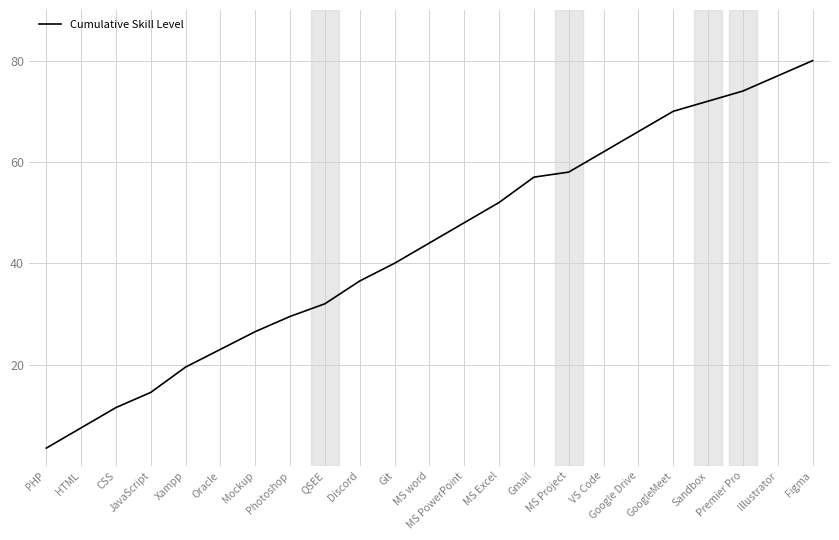

Rank the categories by value from highest to lowest.

Figma, Illustrator, Premier Pro, Sandbox, GoogleMeet, Google Drive, VS Code, MS Project, Gmail, MS Excel, MS PowerPoint, MS word, Git, Discord, QSEE, Photoshop, Mockup, Oracle, Xampp, JavaScript, CSS, HTML, PHP